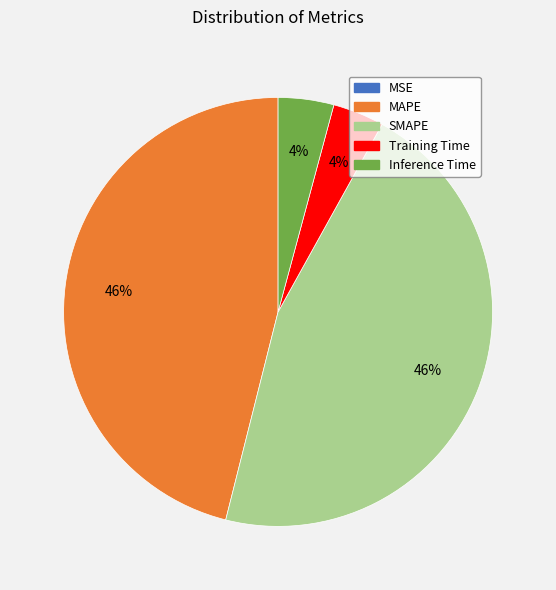

The Training Time slice represents 4% of the pie. True or false?

True